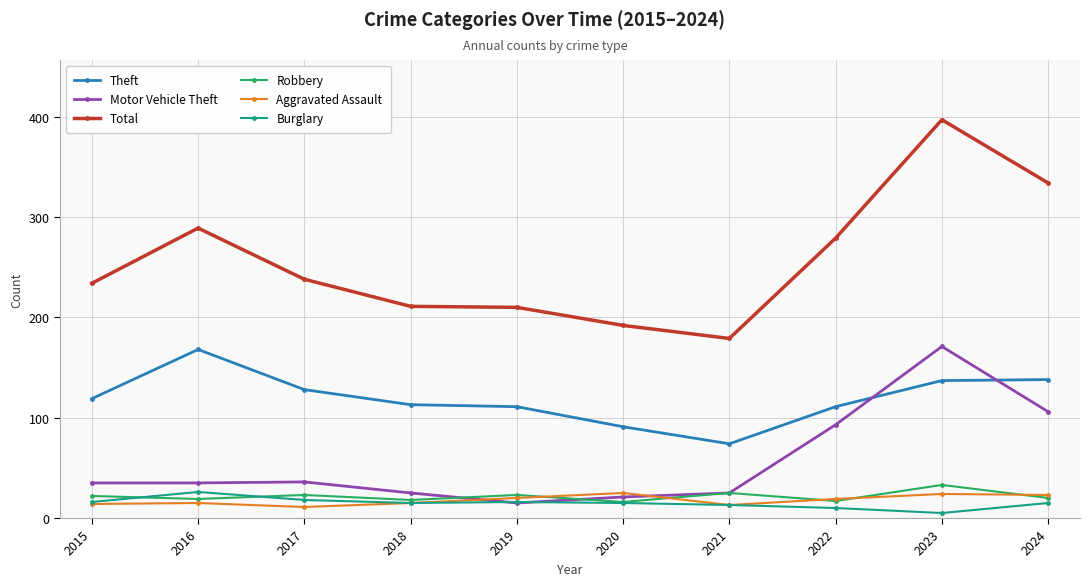

What is the sum of the Aggravated Assault values at 2017 and 2022?

30